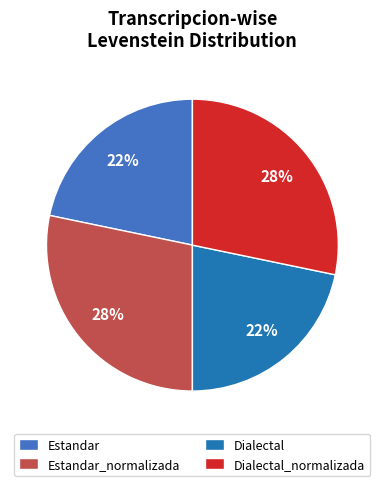

To the nearest percent, what is the average slice percentage?

25%